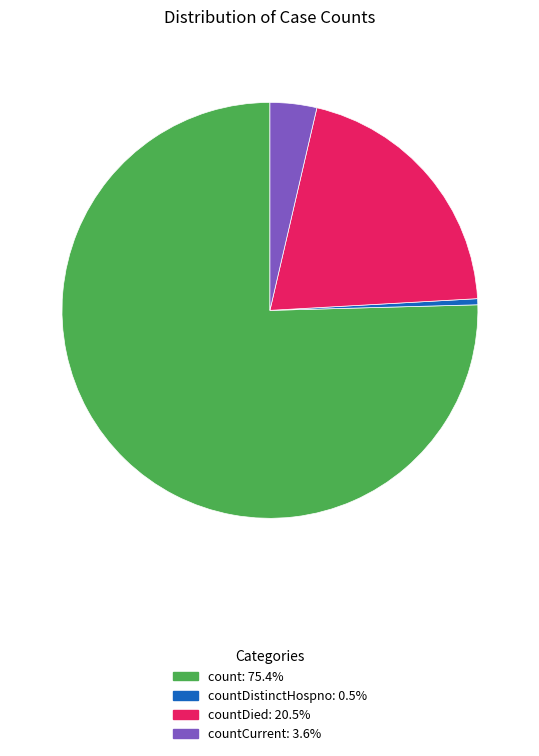

Is there any slice that represents more than half of the pie?

Yes